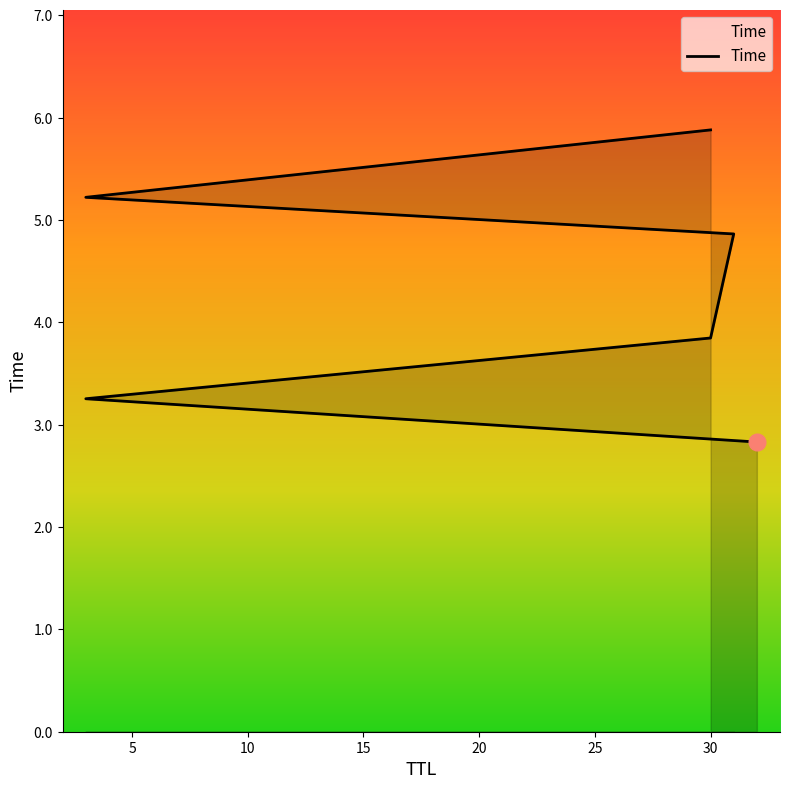

What is the label of the 4th point from the right?

30